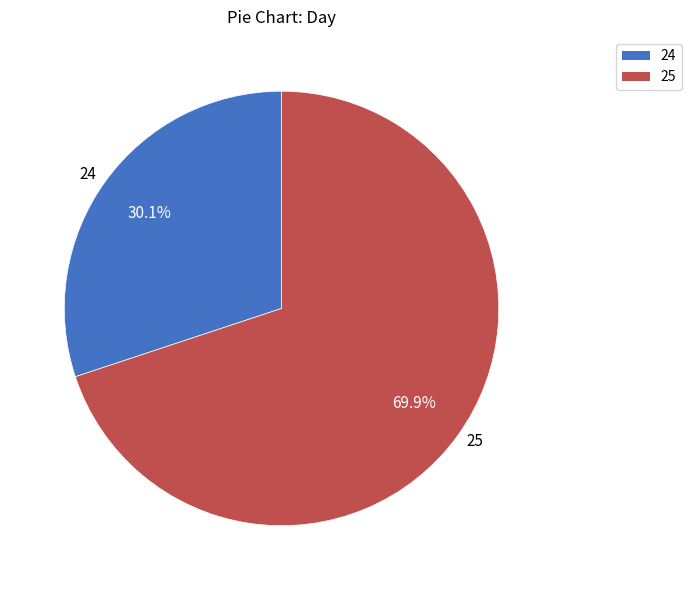

To the nearest percent, what percentage of the pie is 25?

70%